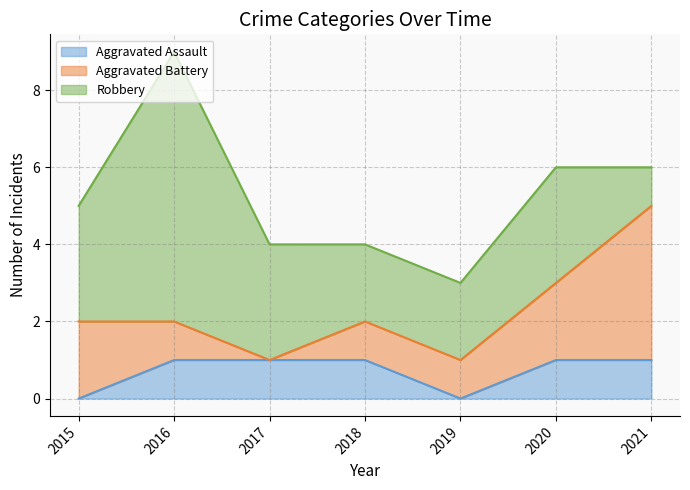

What is the difference between the maximum and minimum values in the Aggravated Battery series?

4